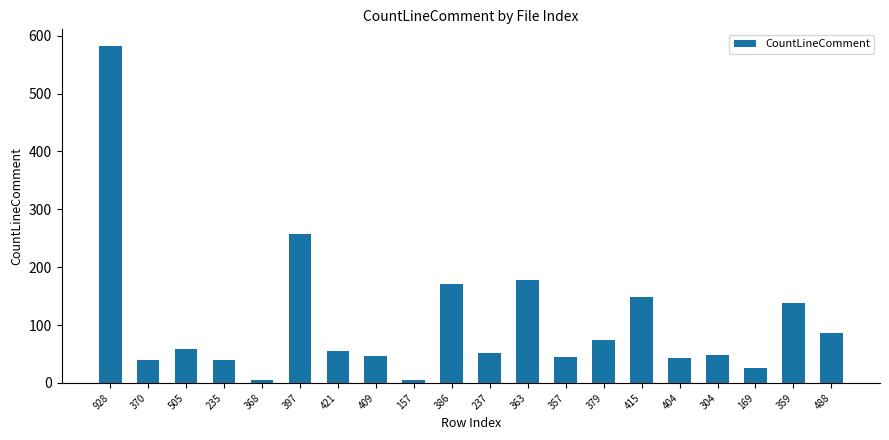

Which has a higher value, 363 or 404?

363